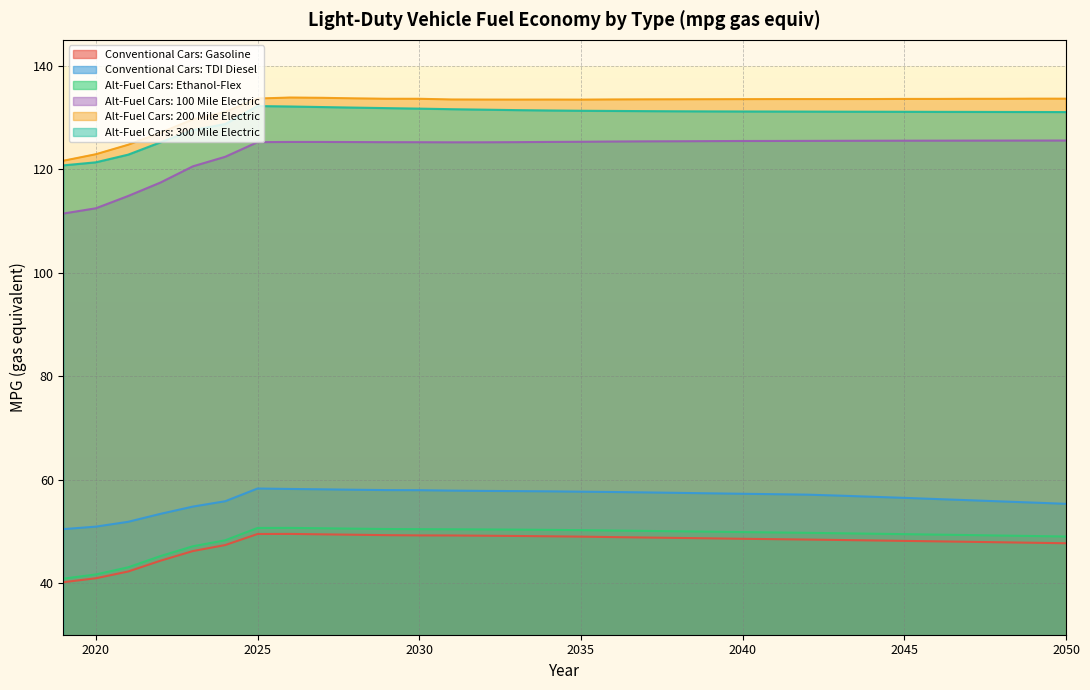

The Alt-Fuel Cars: 300 Mile Electric series shows 131.1 at 2049. True or false?

True